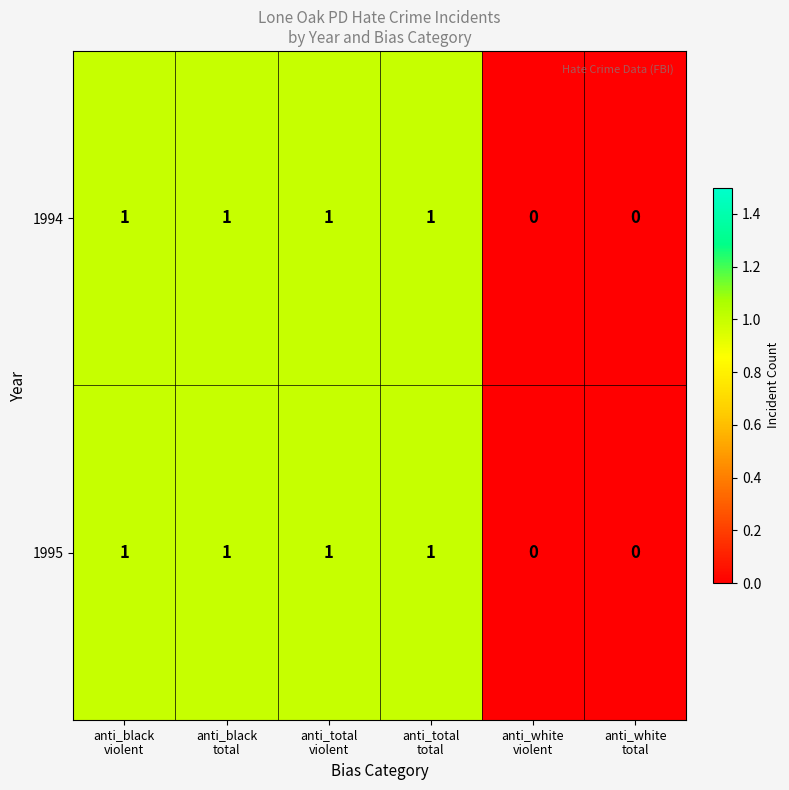

What is the sum of all 1994 values?

4